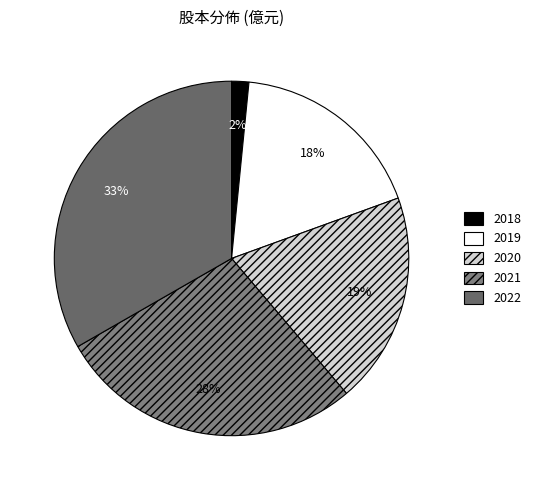

Count the number of slices in the pie.

5